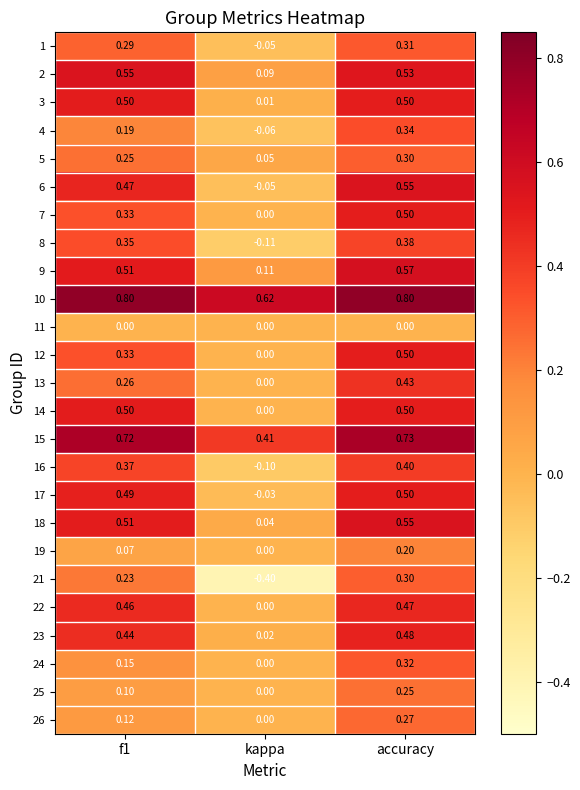

How many series are shown in this chart?

25